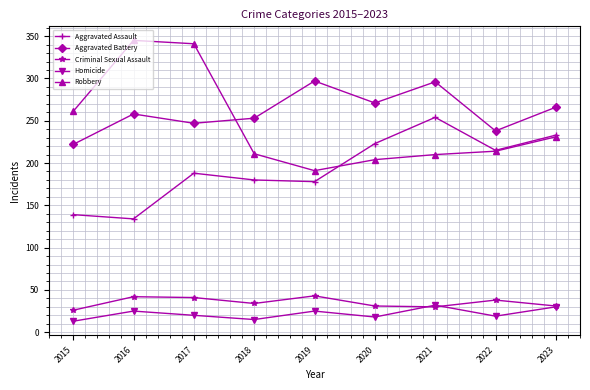

Rank the series by their maximum value, from highest to lowest.

Robbery, Aggravated Battery, Aggravated Assault, Criminal Sexual Assault, Homicide